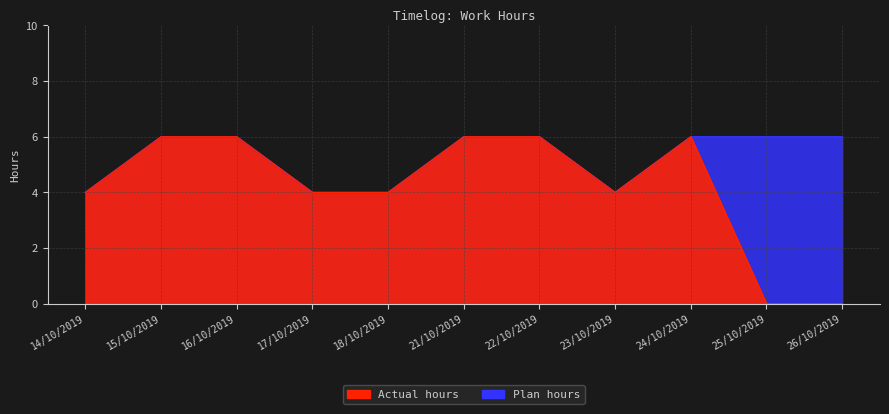

What is the total value across all series at 14/10/2019?

8